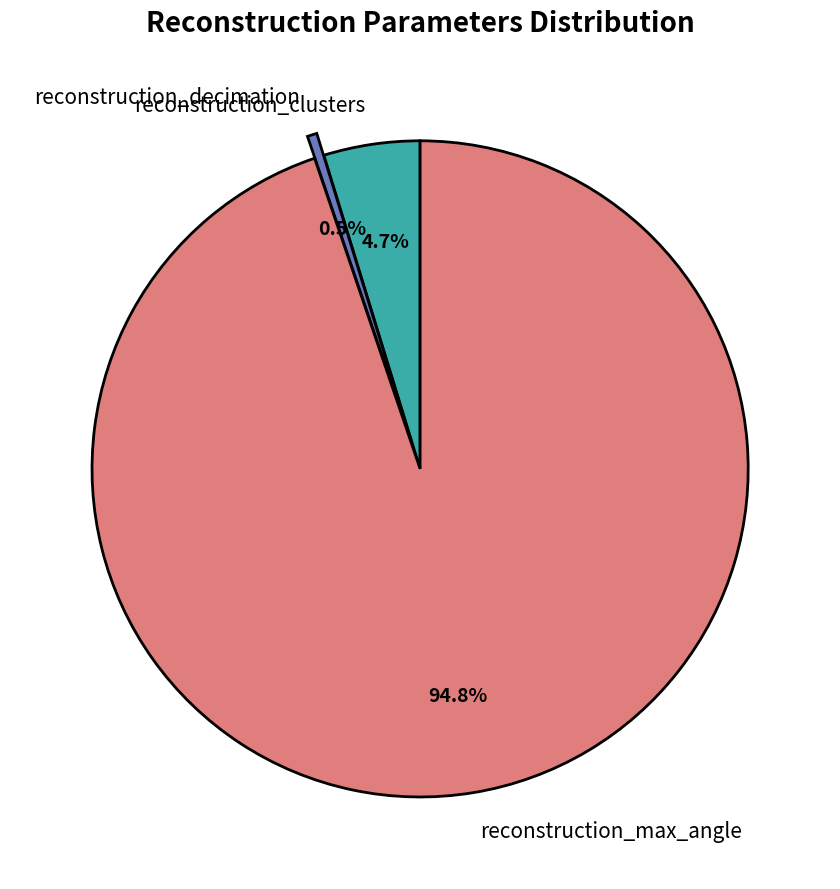

To the nearest percent, what is the combined percentage of reconstruction_decimation and reconstruction_max_angle?

95%